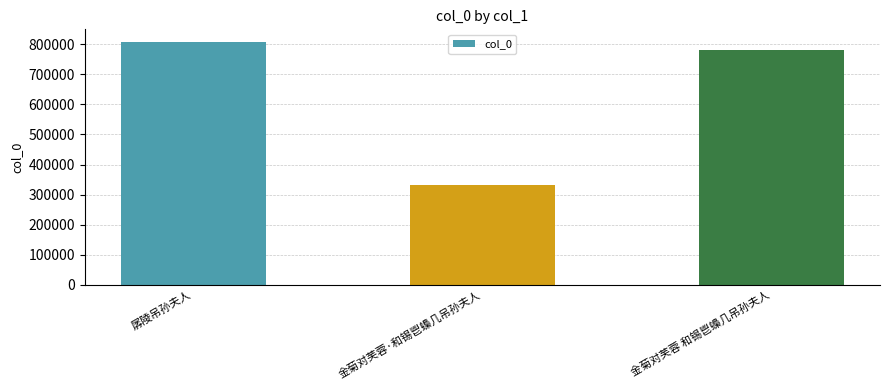

What is the difference between the maximum and minimum values?

476636